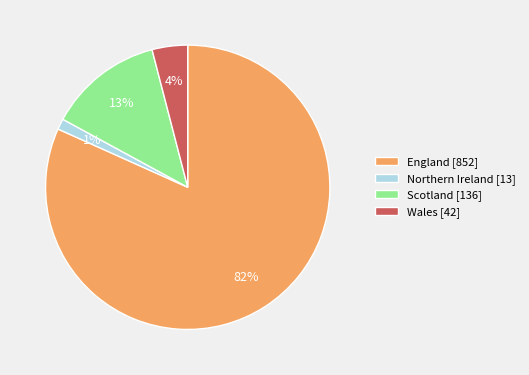

Do England [852] and Wales [42] together represent more than half of the pie?

Yes